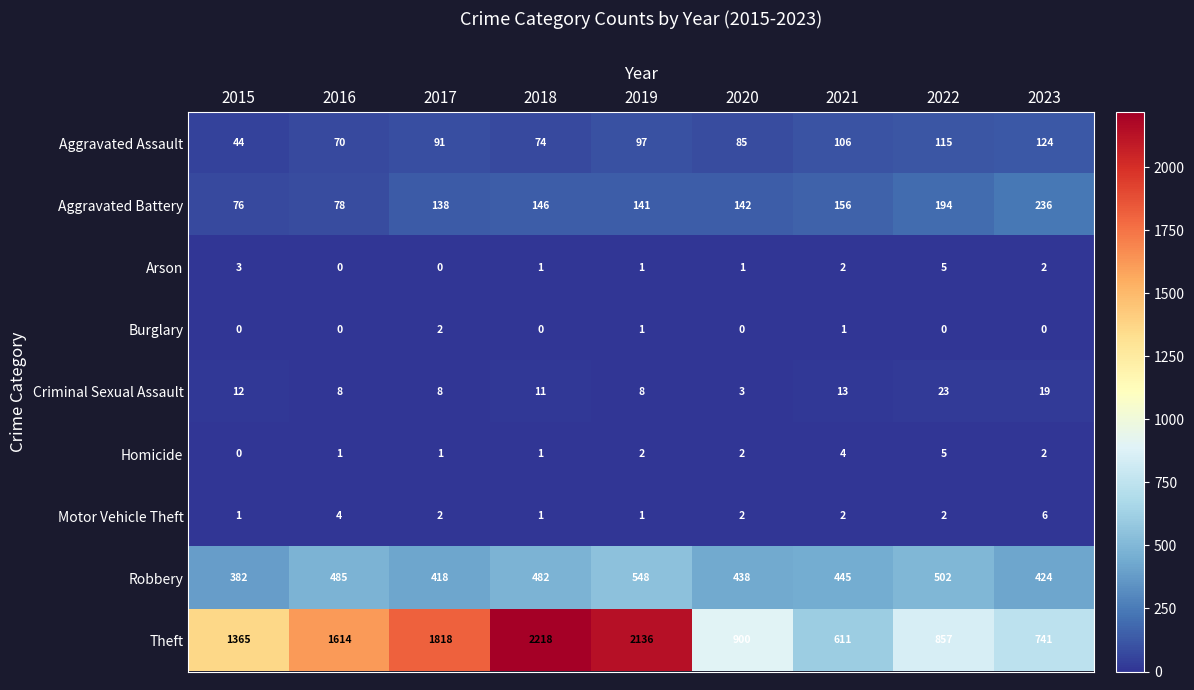

Which category has the highest value in the Aggravated Assault series?

2023